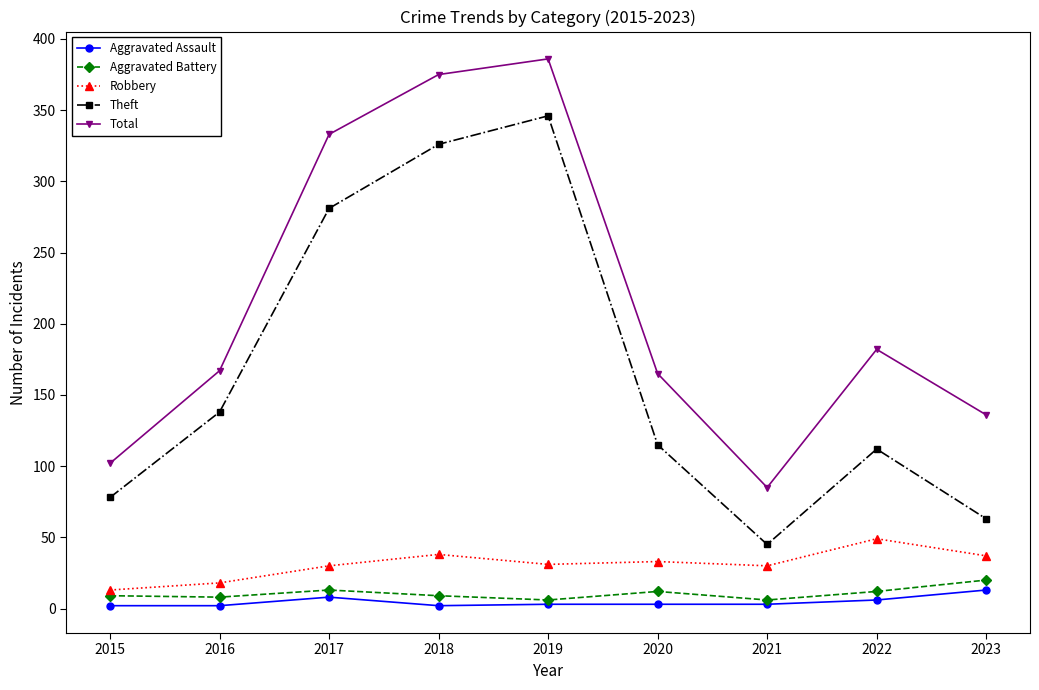

The Total series shows 206 at 2023. True or false?

False